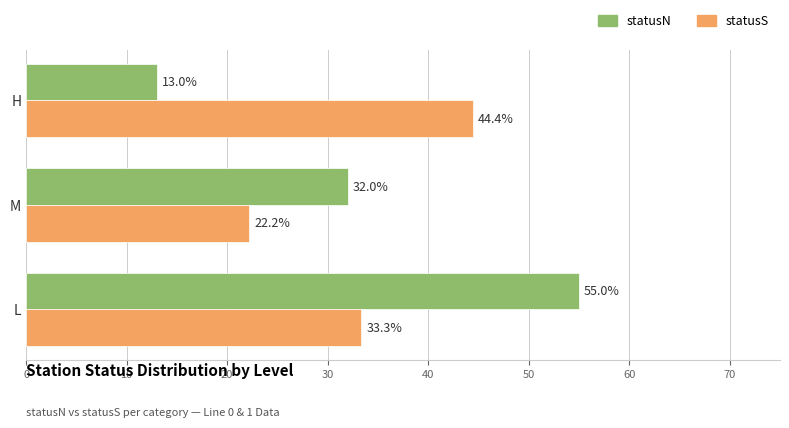

What is the total value across all series at L?

88.3